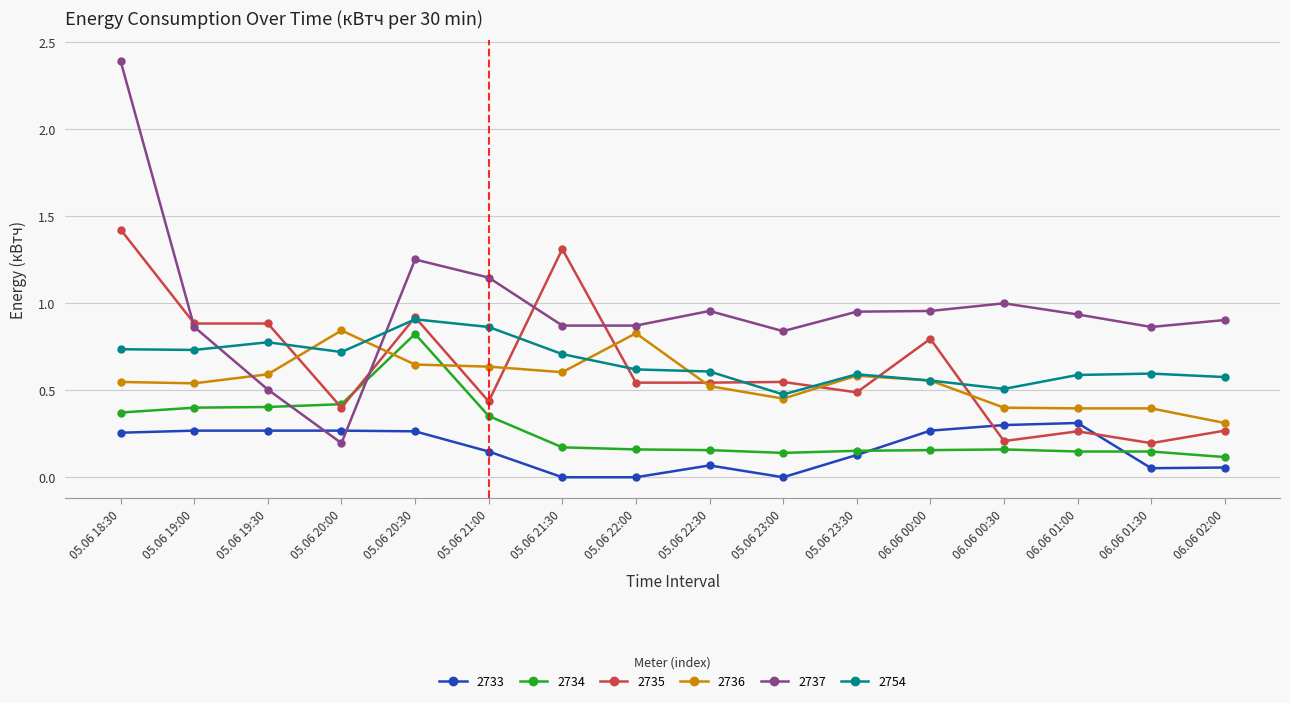

How many lines are shown in the chart?

6